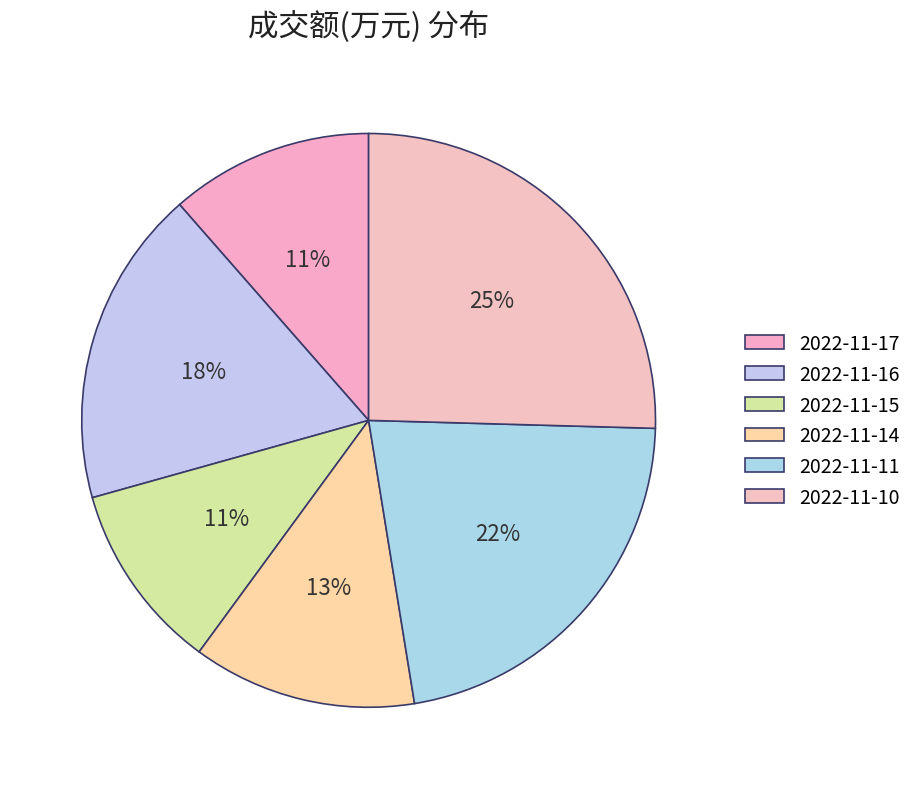

What is the change in value from 2022-11-16 to 2022-11-15?

-6495